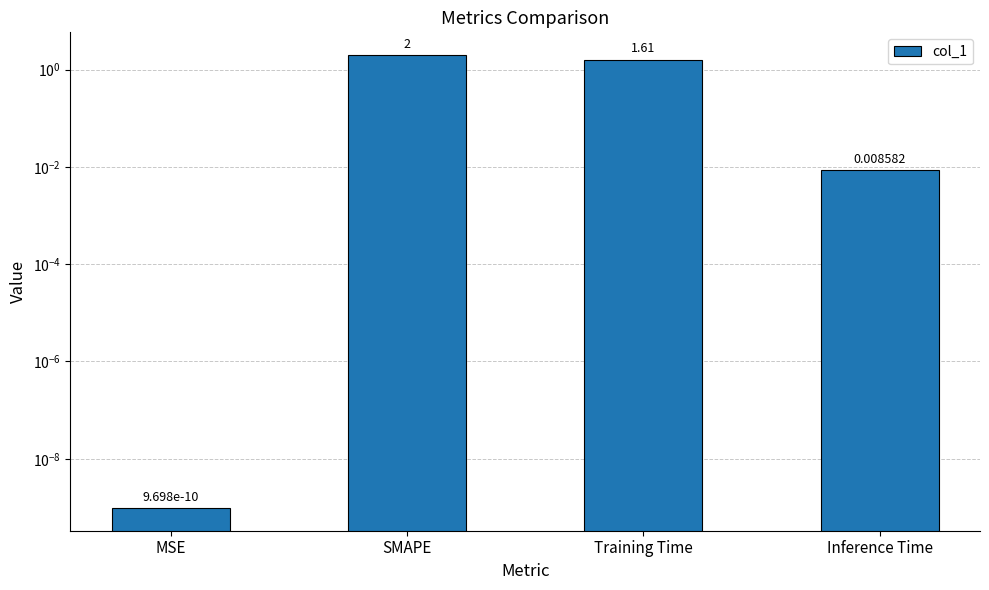

Between Training Time and Inference Time, which is larger?

Training Time